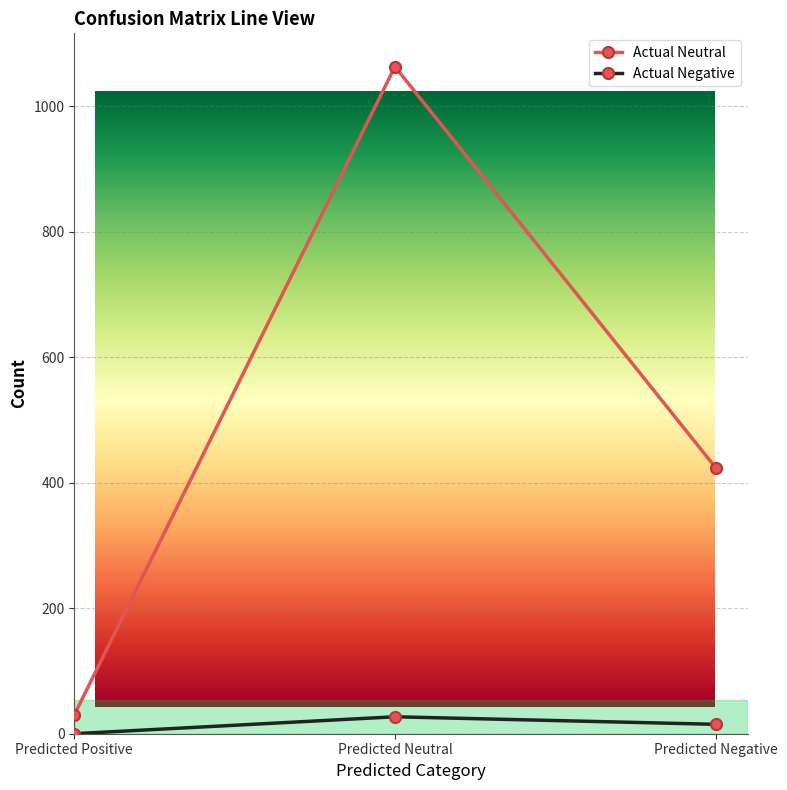

What is the greatest value displayed?

1063